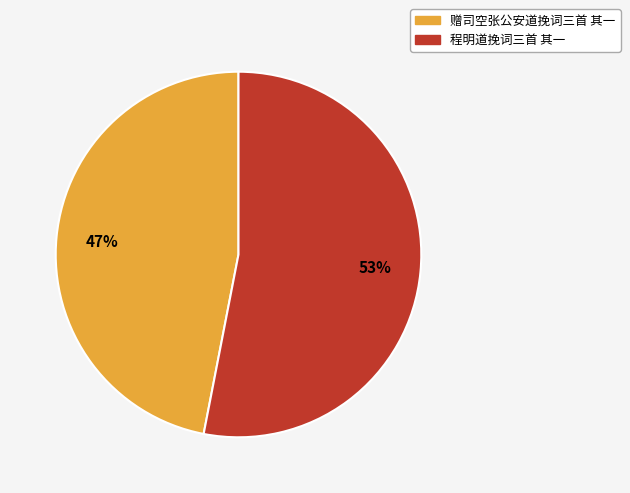

Which slice represents more than half of the pie?

程明道挽词三首 其一